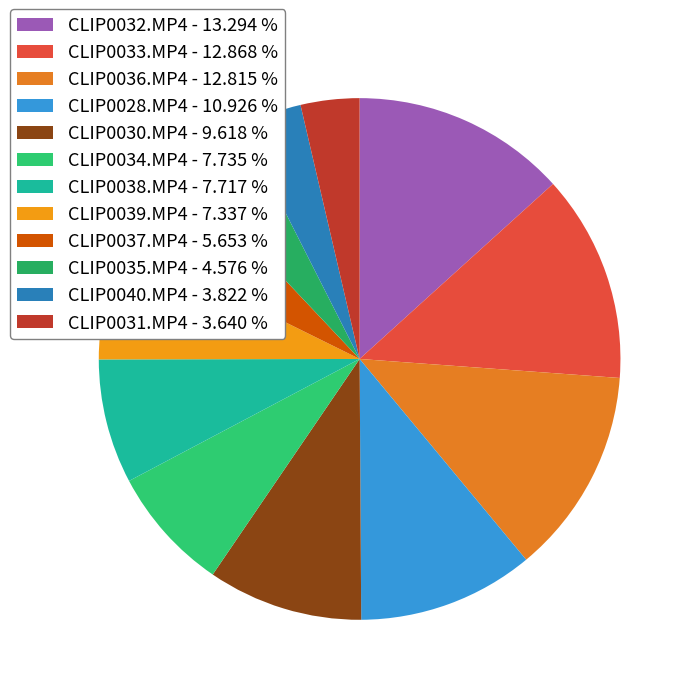

How many segments does this pie chart have?

12